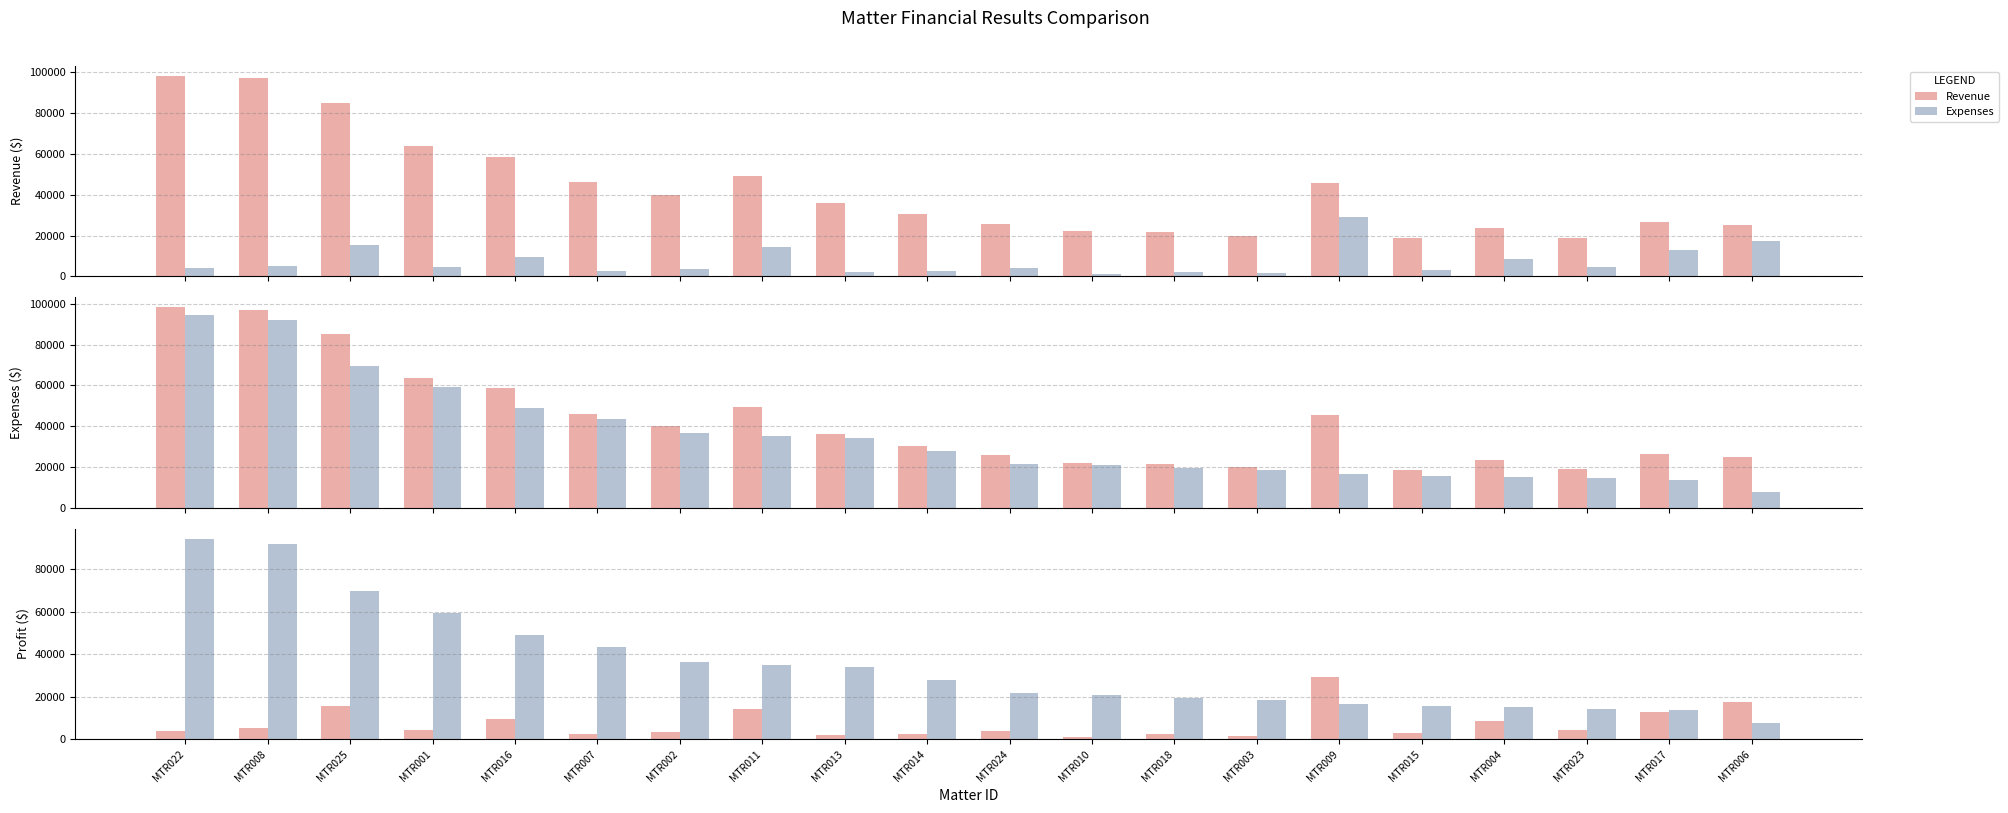

At which category is the sum across all series the highest?

MTR022